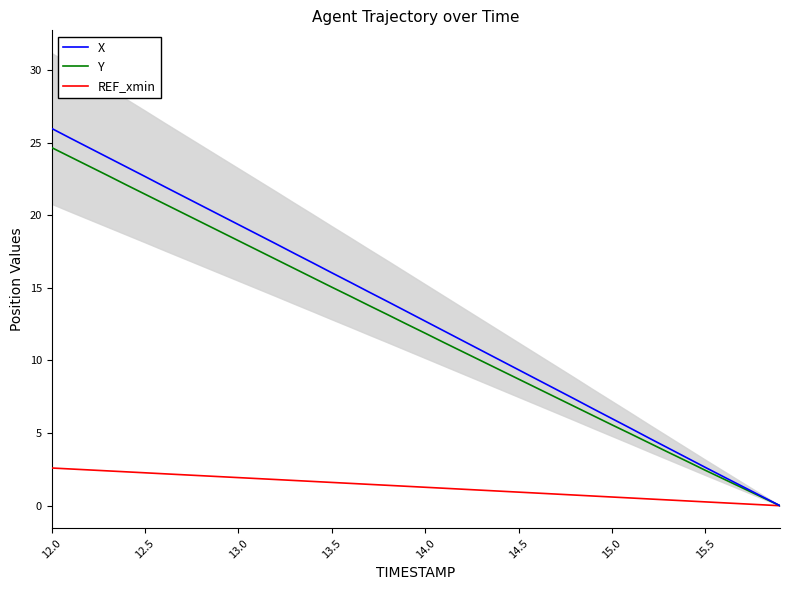

At how many categories does at least one series exceed 0?

39